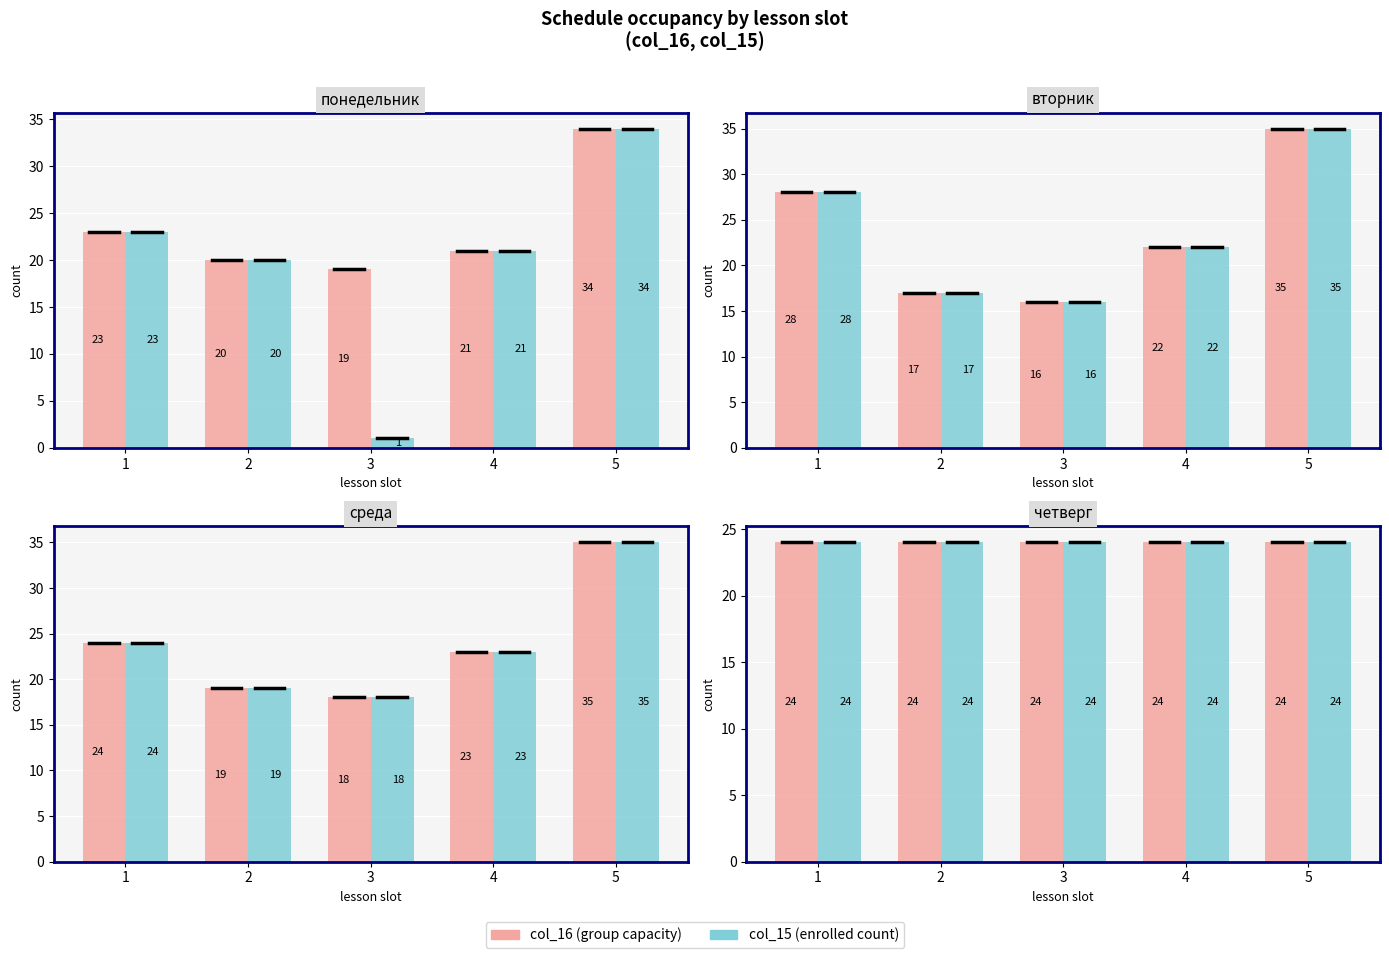

True or false: col_16 has a value of 59 at 5.

False